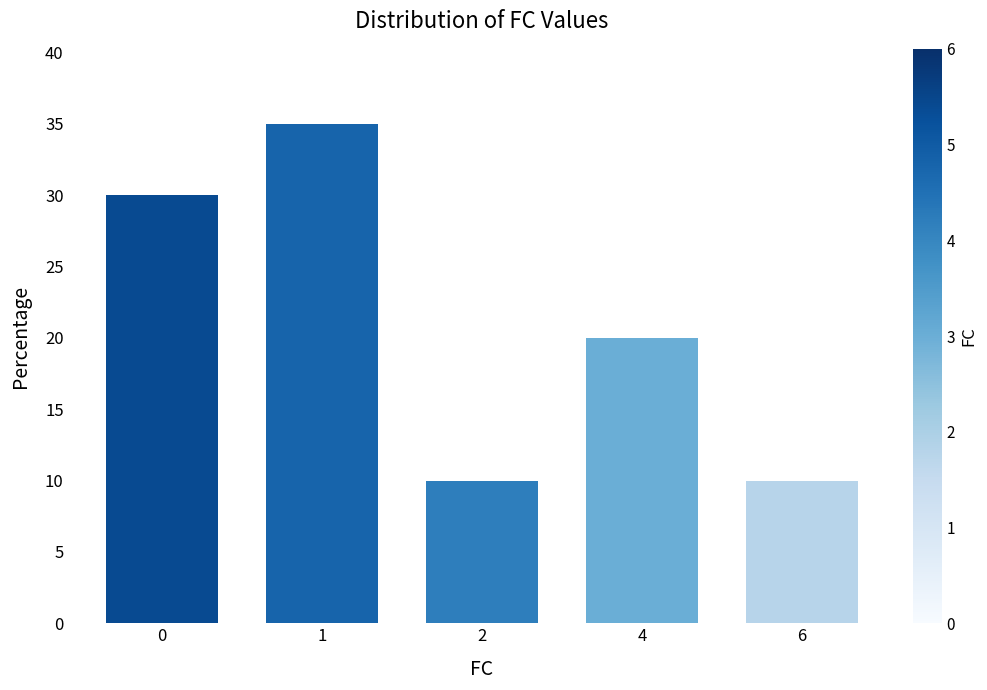

At which label is the value closest to 22?

4